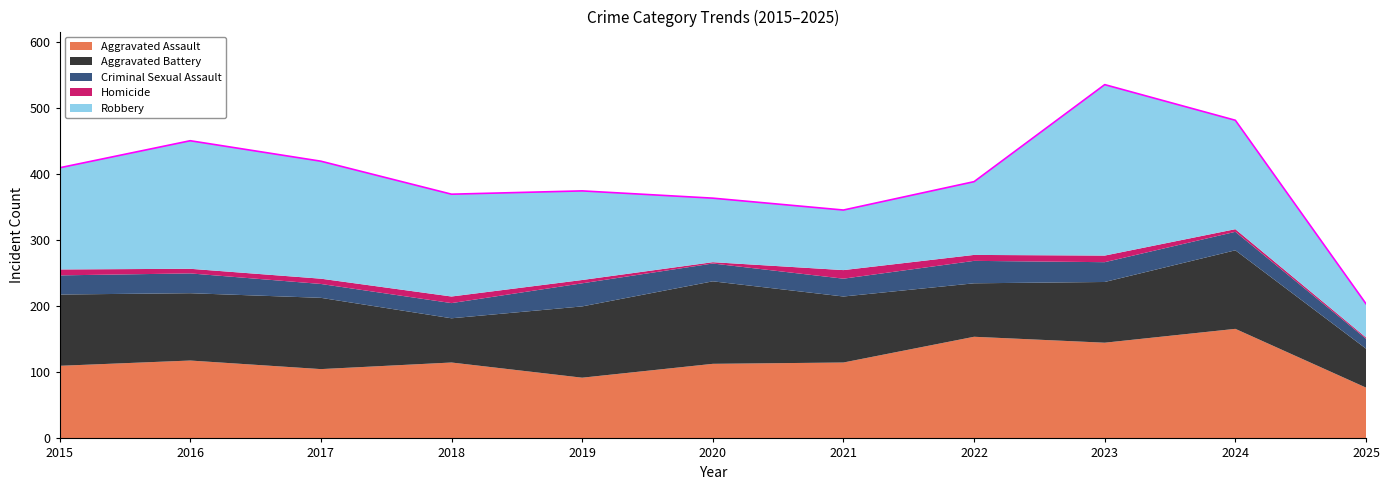

What is the average value of the Aggravated Assault series?

119